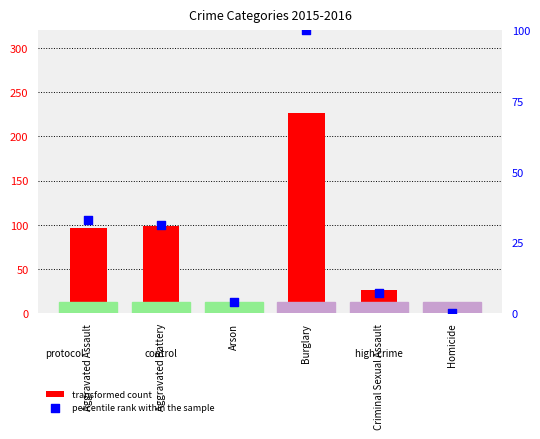

Which series contains the lowest Y value?

percentile rank within the sample